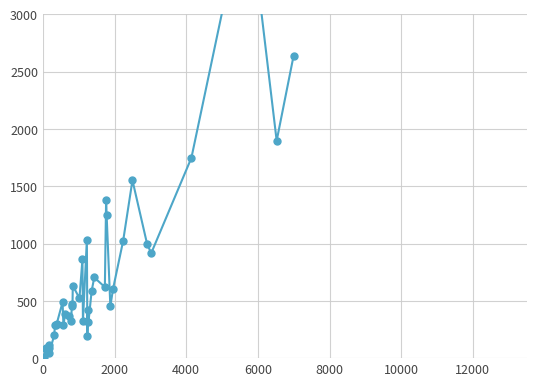

How many points are lower than both their immediate neighbors (excluding endpoints)?

13